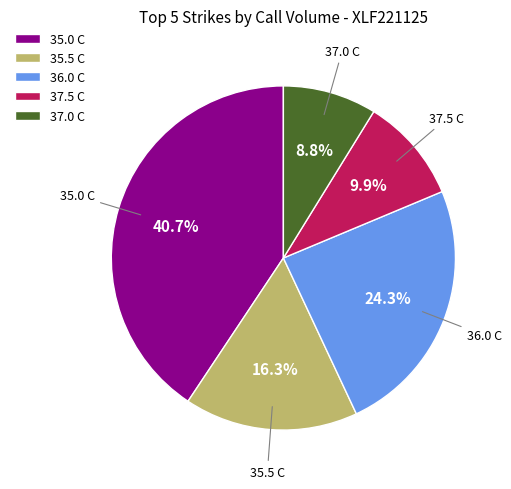

Count the number of slices in the pie.

5